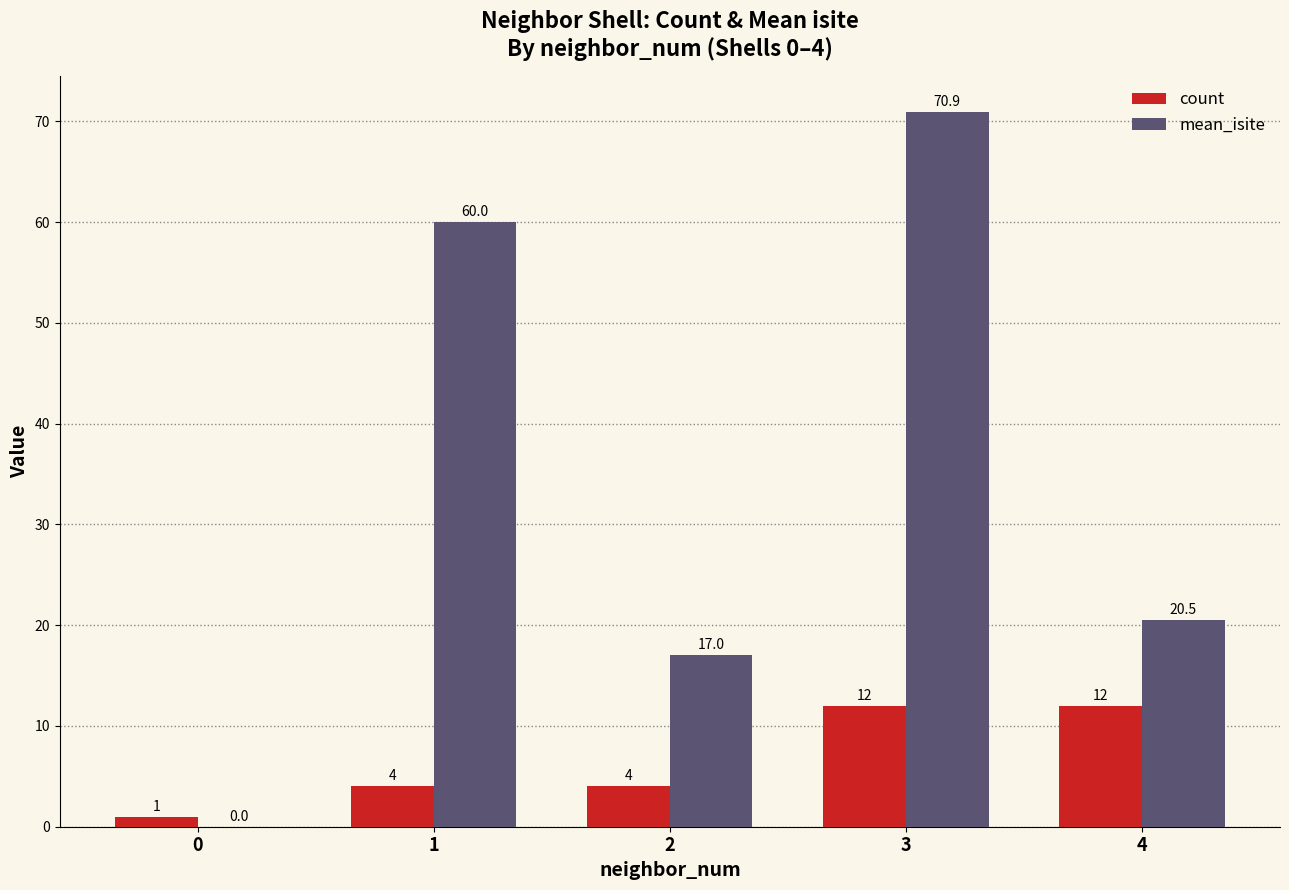

What is the approximate value of count at 4?

12.0